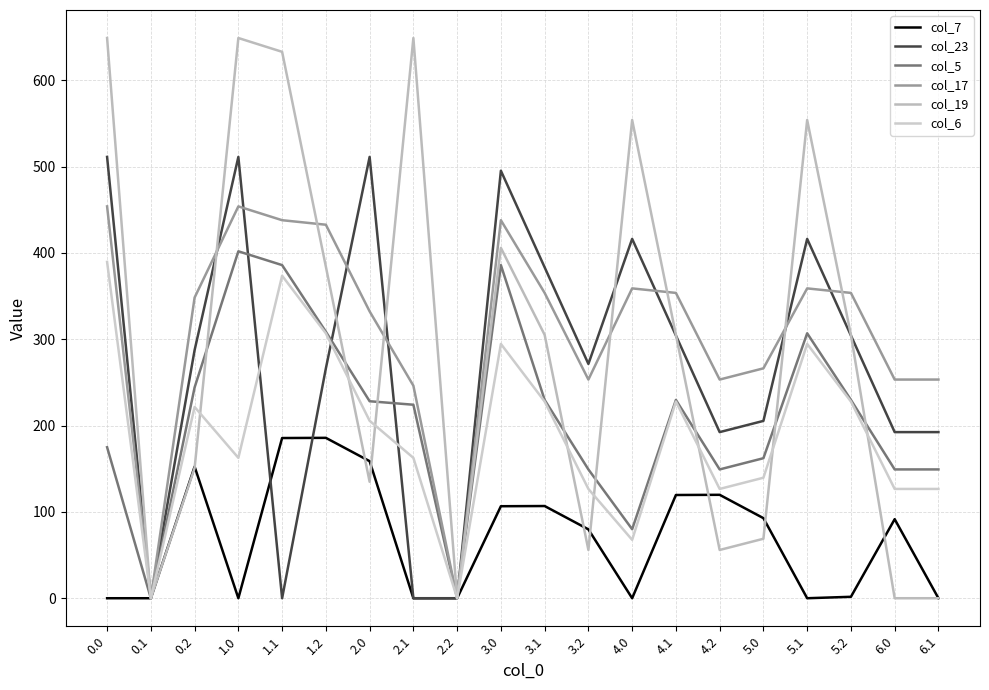

At which category is the sum across all series the highest?

1.0